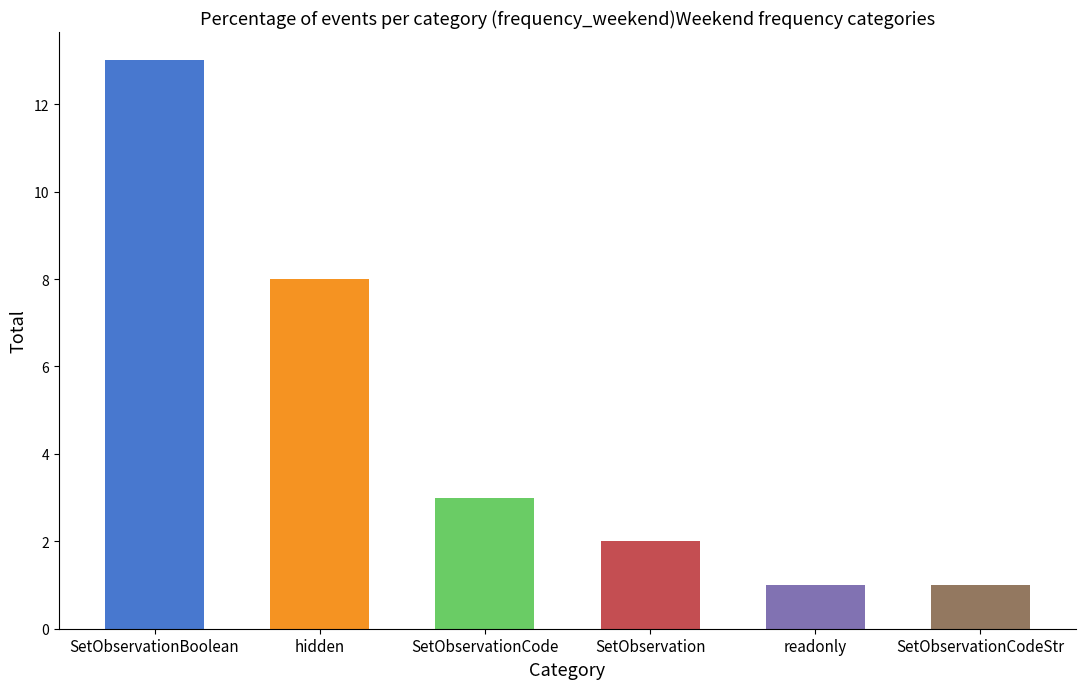

What is the change in value from SetObservationBoolean to readonly?

-12